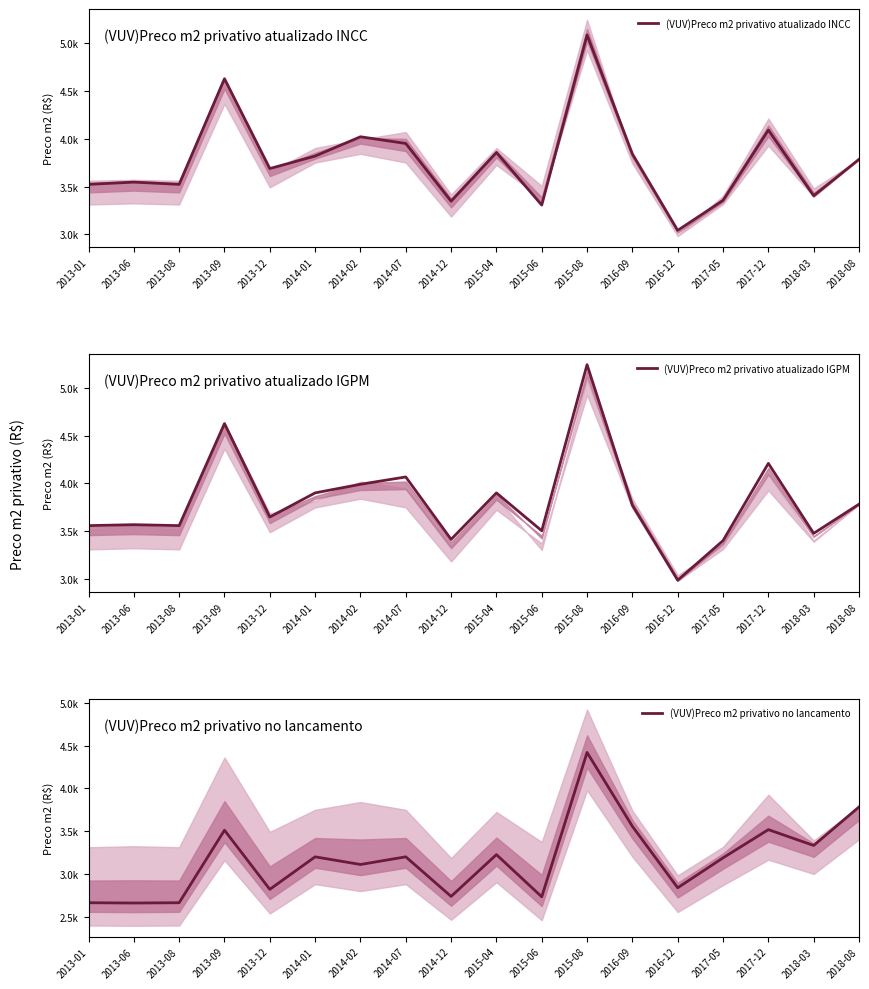

At which category does (VUV)Preco m2 privativo atualizado IGPM reach its first local peak?

2013-06